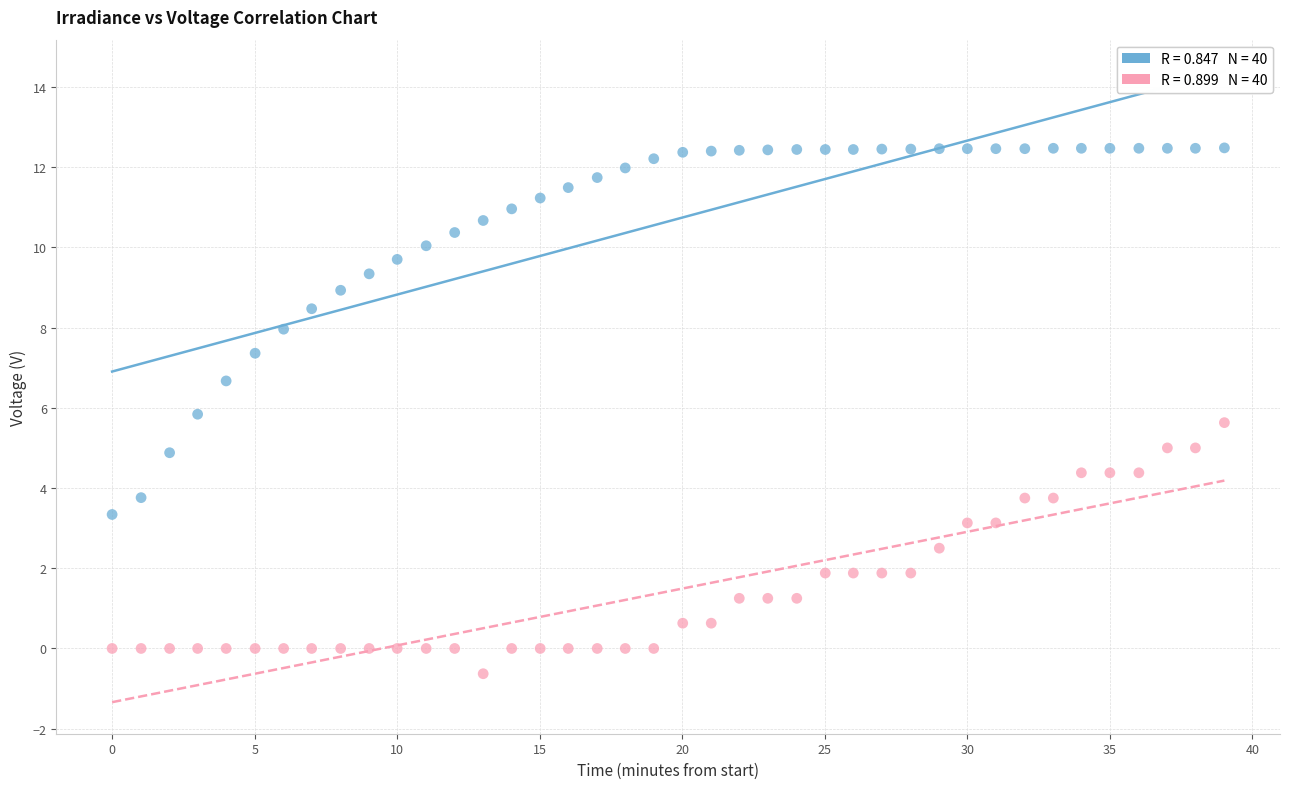

Across all data points, what is the range of X values (max minus min)?

39.0